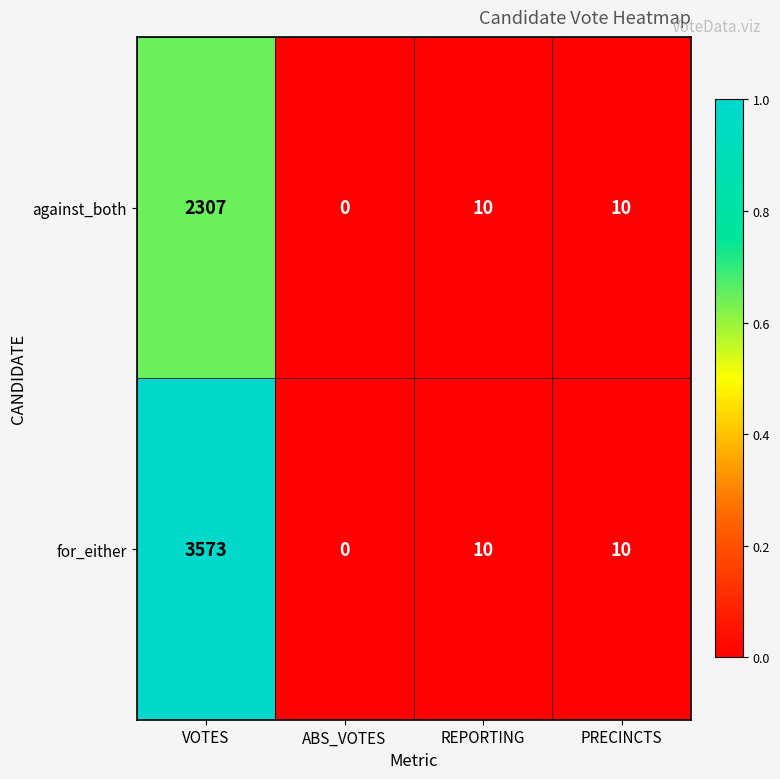

Reading left to right, transcribe all the data shown in this chart.

against_both: VOTES=2307	ABS_VOTES=0	REPORTING=10	PRECINCTS=10
for_either: VOTES=3573	ABS_VOTES=0	REPORTING=10	PRECINCTS=10